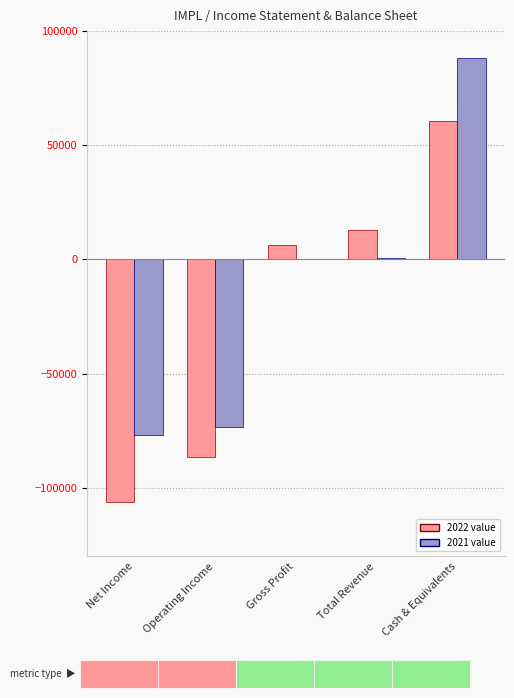

What is the maximum value shown in the chart?

88200